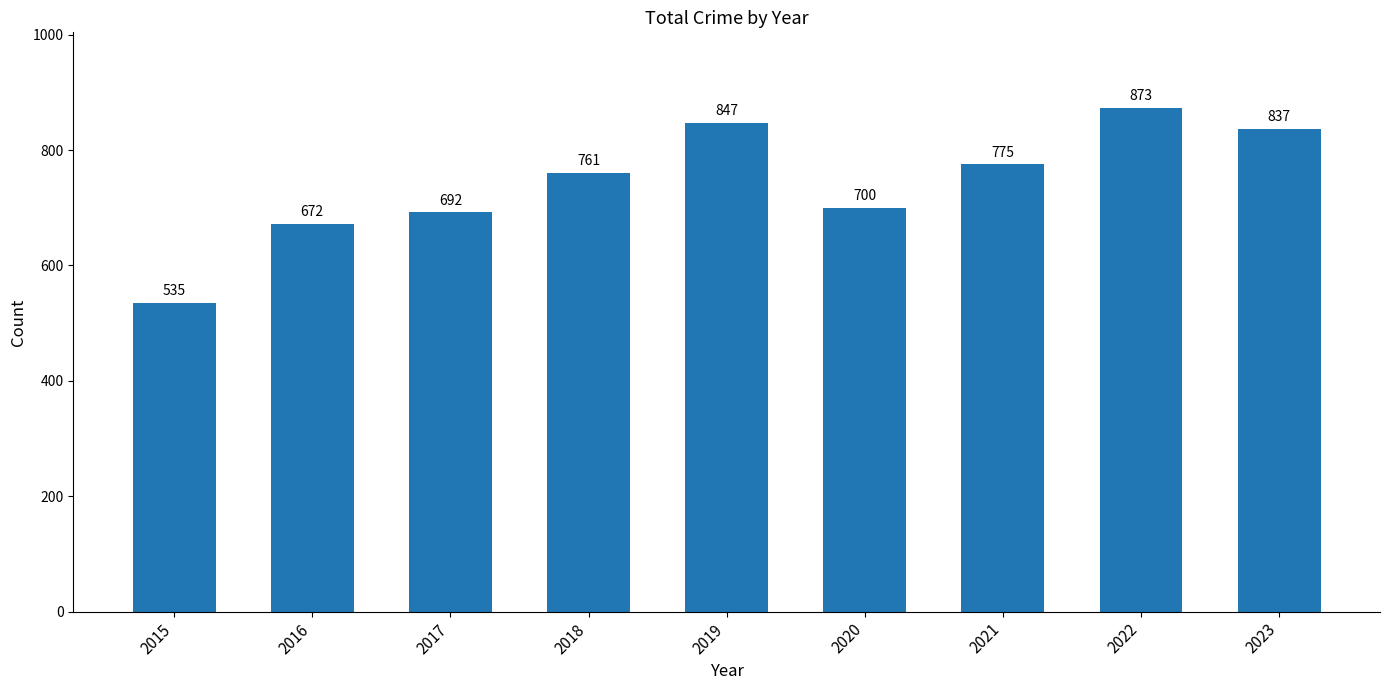

List the labels in order of value, smallest first.

2015, 2016, 2017, 2020, 2018, 2021, 2023, 2019, 2022